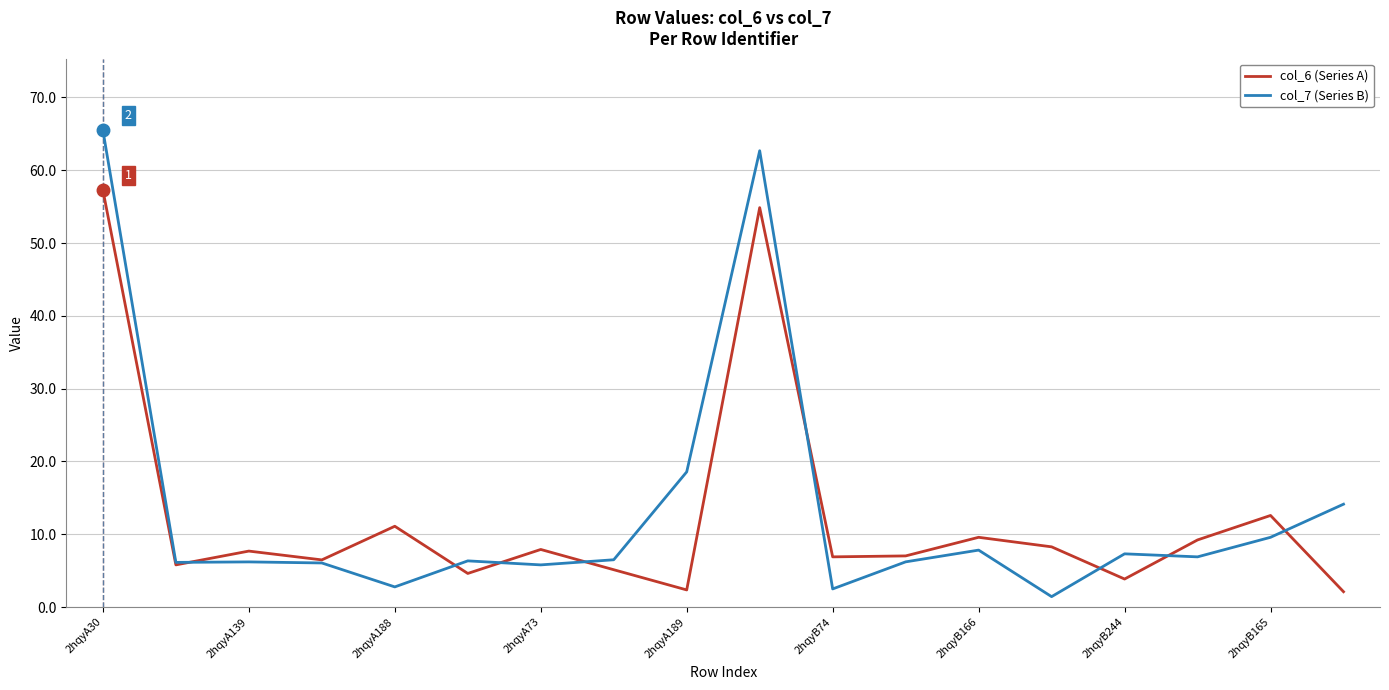

Rank the series by their average value, from lowest to highest.

col_6 (Series A), col_7 (Series B)